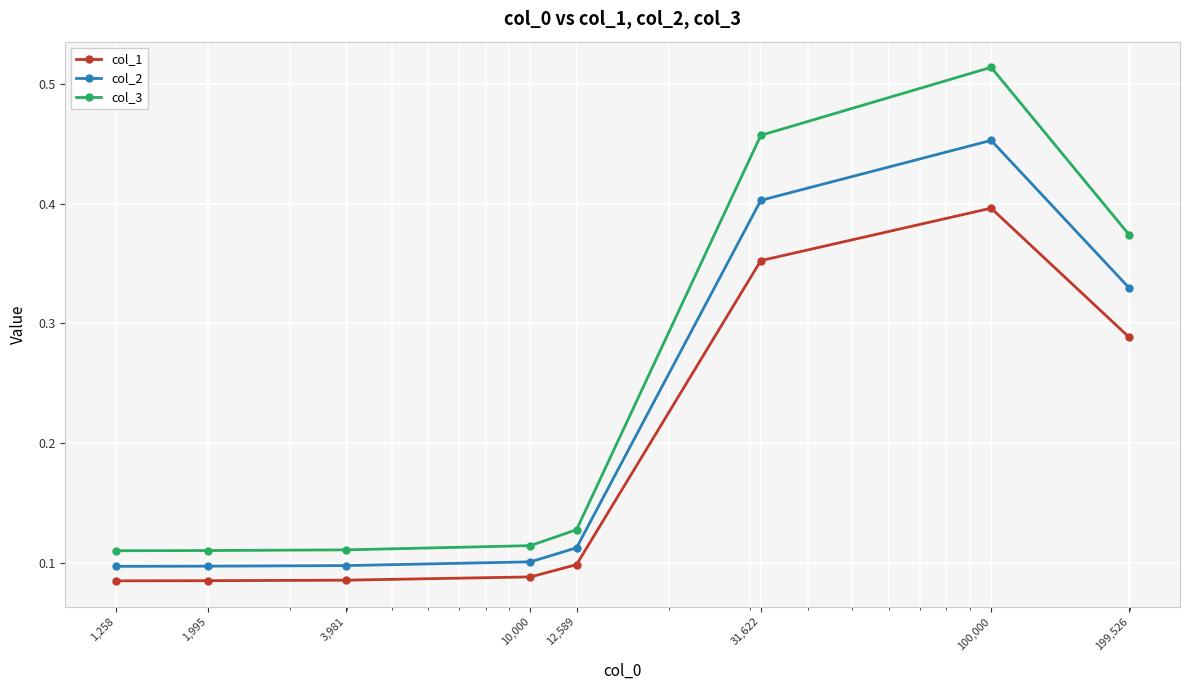

True or false: col_2 has more than 0 interior local peaks.

True